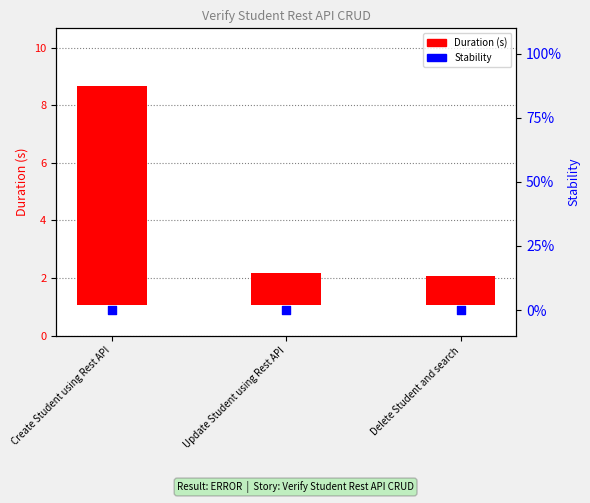

Which series has the widest spread of Y values?

Duration (s)